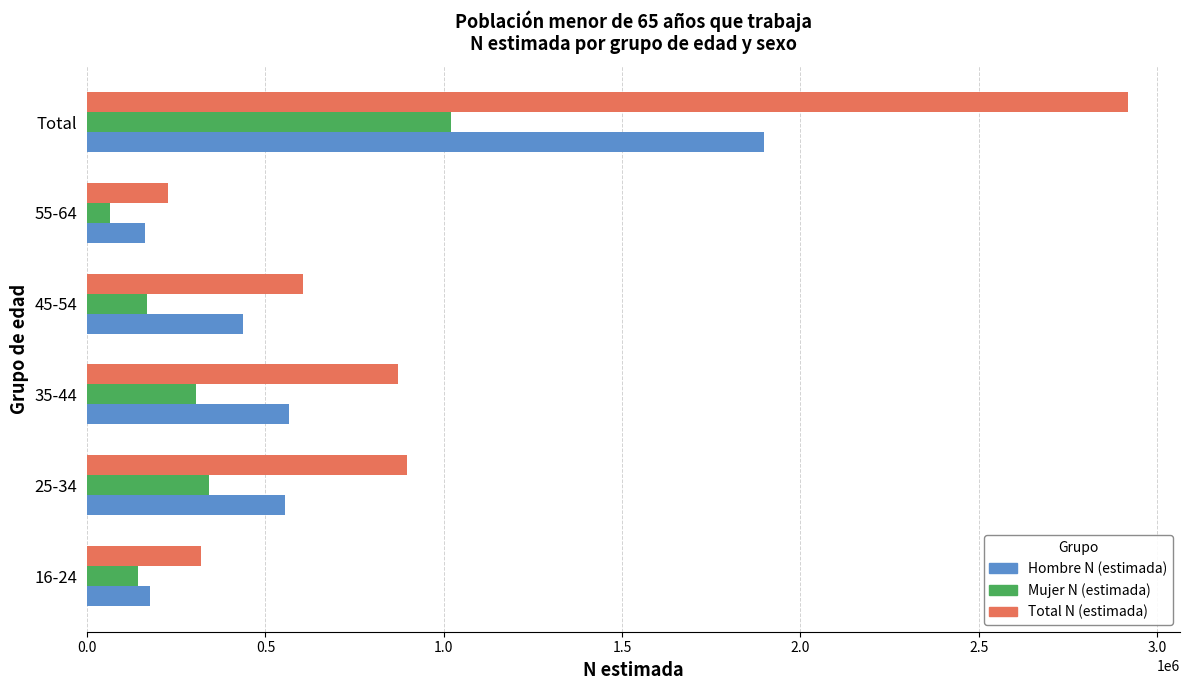

How many data points does each series have?

6